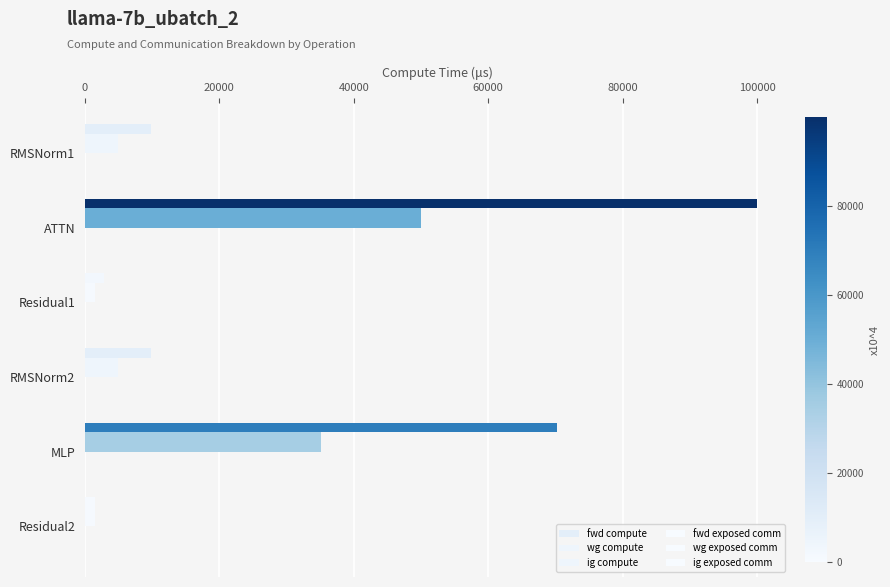

Which series has the largest total across all categories?

fwd compute